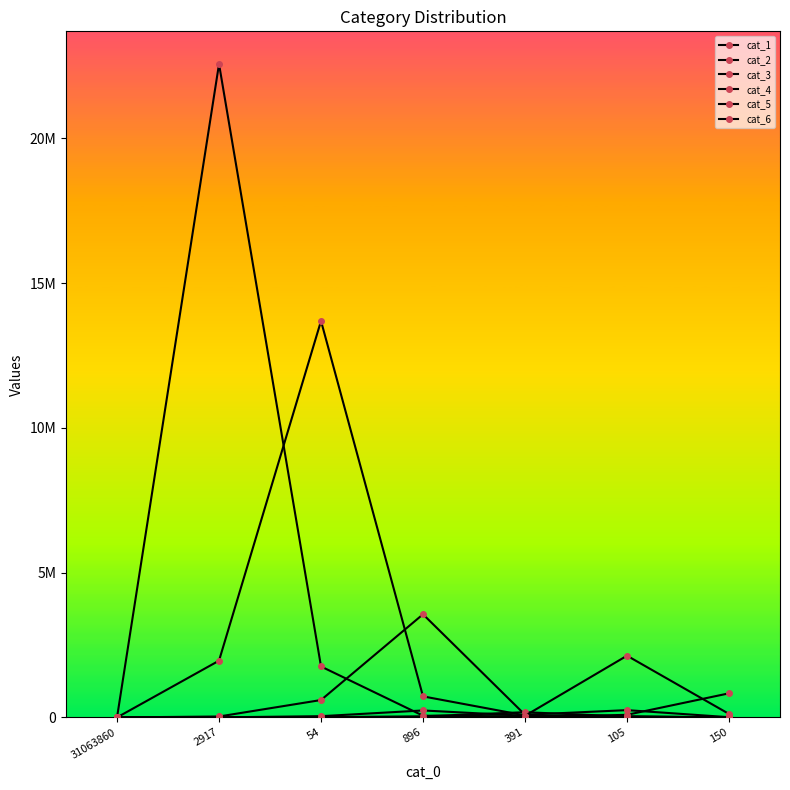

How many values in cat_1 are above zero?

6